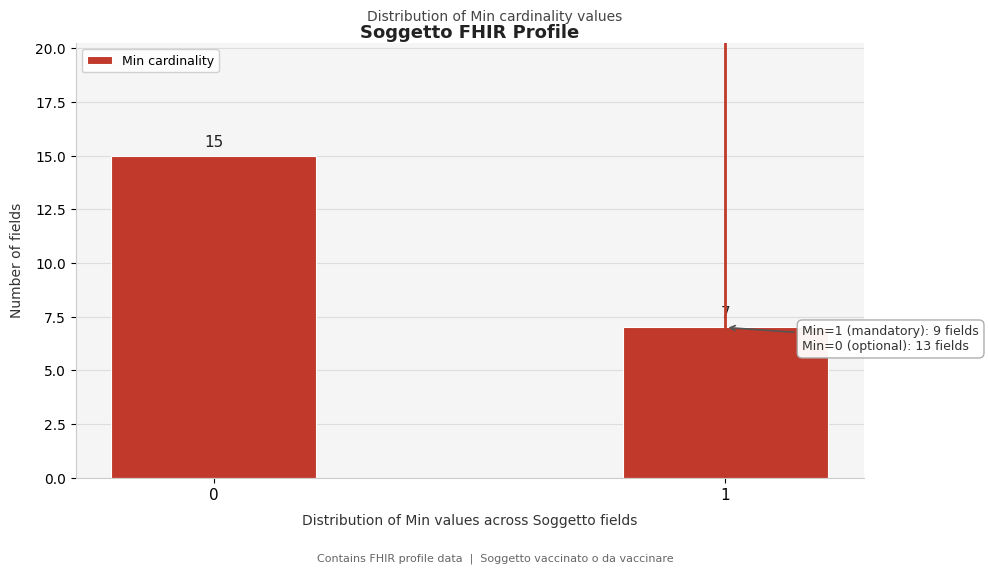

Reading right to left, transcribe all the data shown in this chart.

1=7	0=15